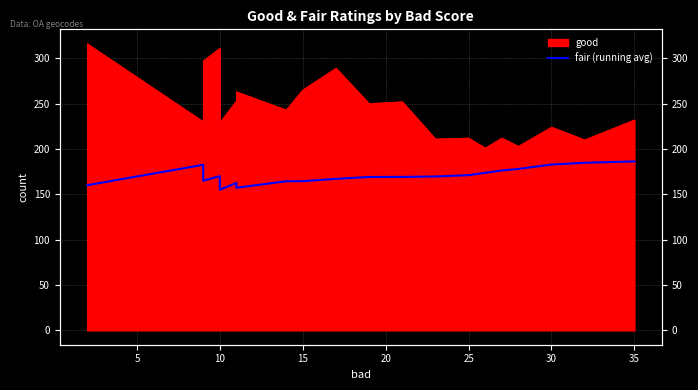

What is the minimum value shown in the chart?

155.0